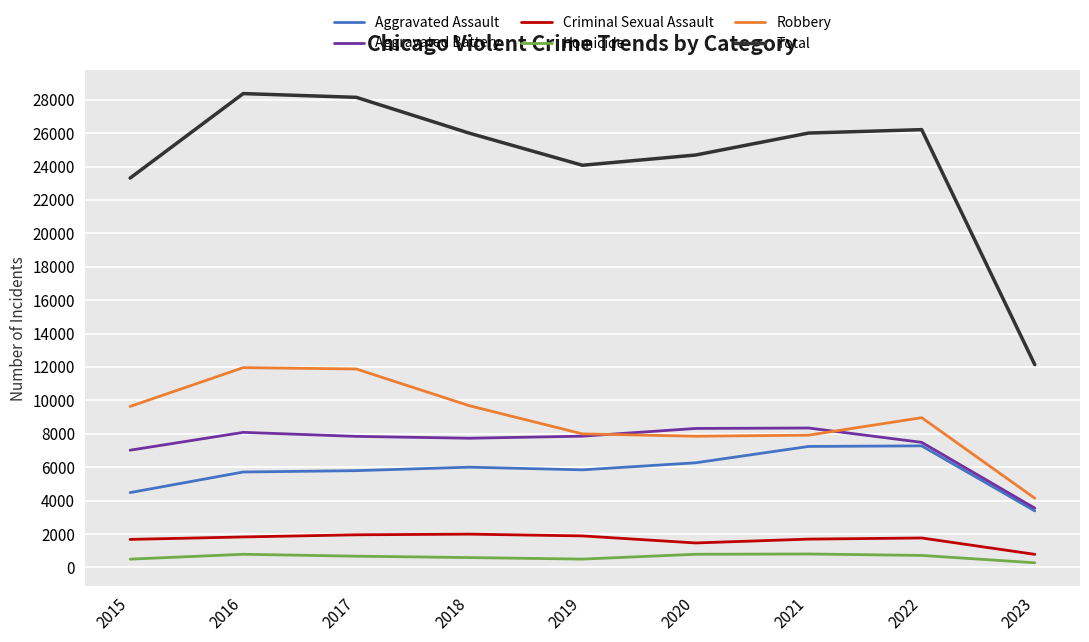

What is the greatest value displayed?

28367